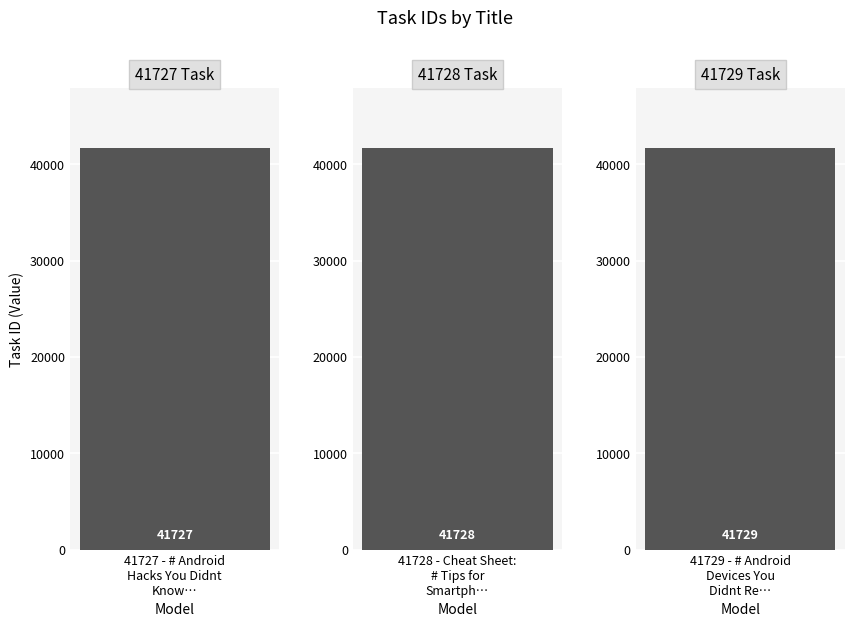

How many data points are above 41728?

1